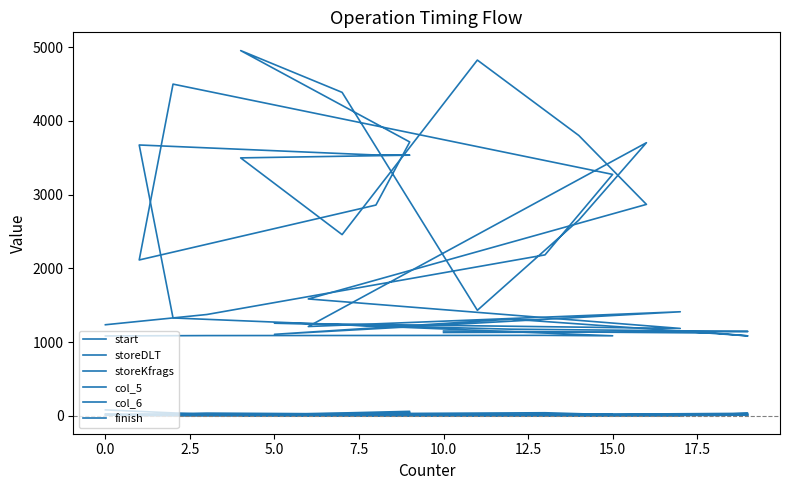

True or false: storeKfrags has more than 0 points higher than both neighbors.

True